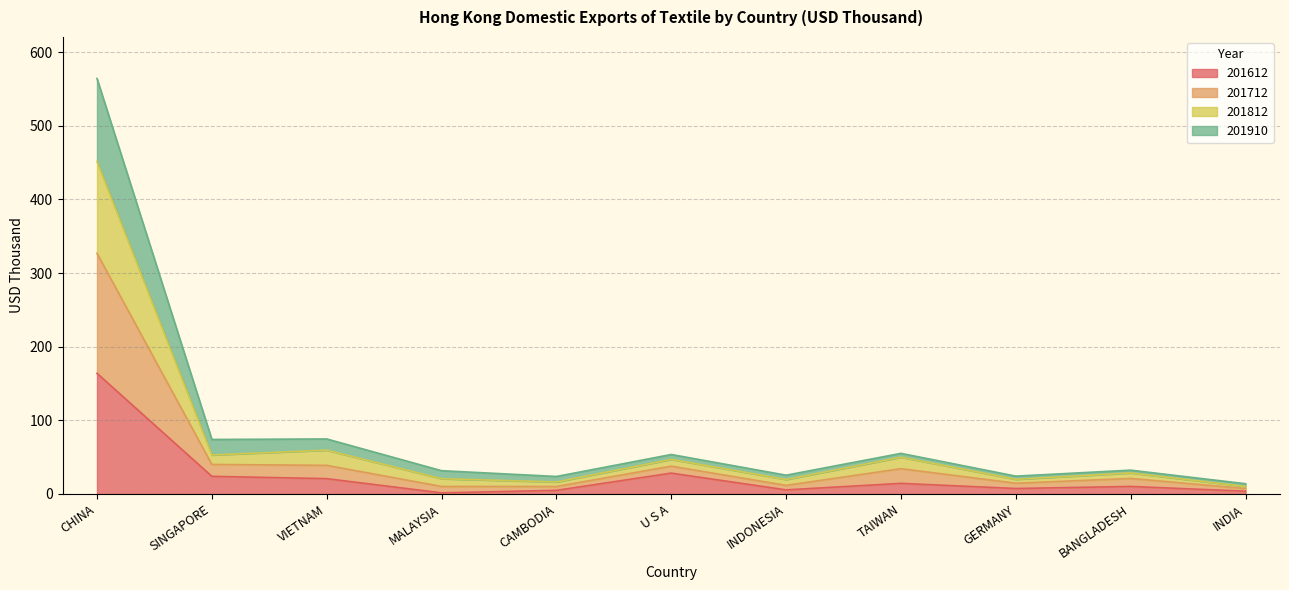

Rank the categories by 201612 value from lowest to highest.

MALAYSIA, INDIA, CAMBODIA, INDONESIA, GERMANY, BANGLADESH, TAIWAN, VIETNAM, SINGAPORE, U S A, CHINA